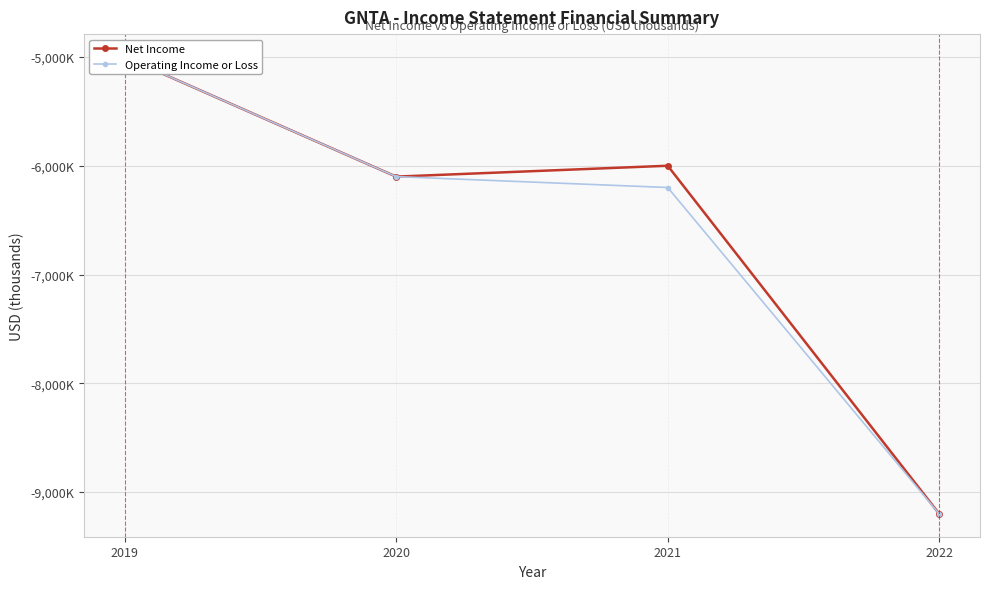

Rank the series by their average value, from lowest to highest.

Operating Income or Loss, Net Income